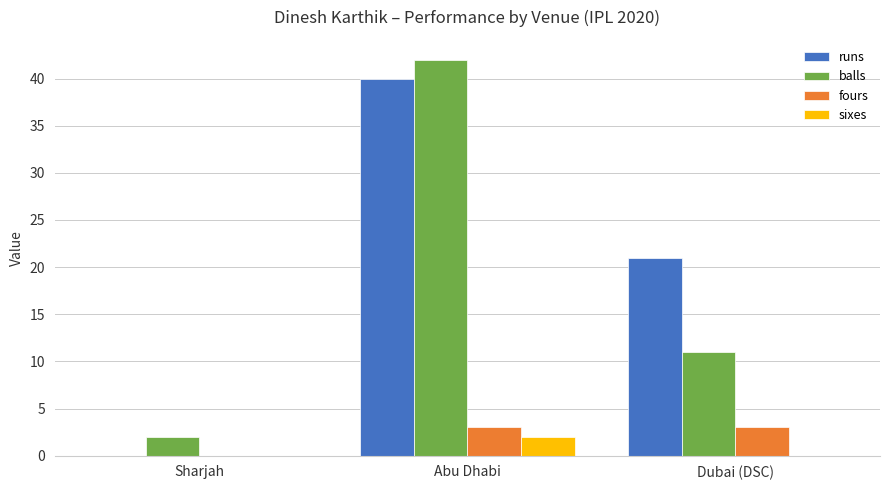

Between Sharjah and Dubai (DSC), which series saw the biggest shift?

runs